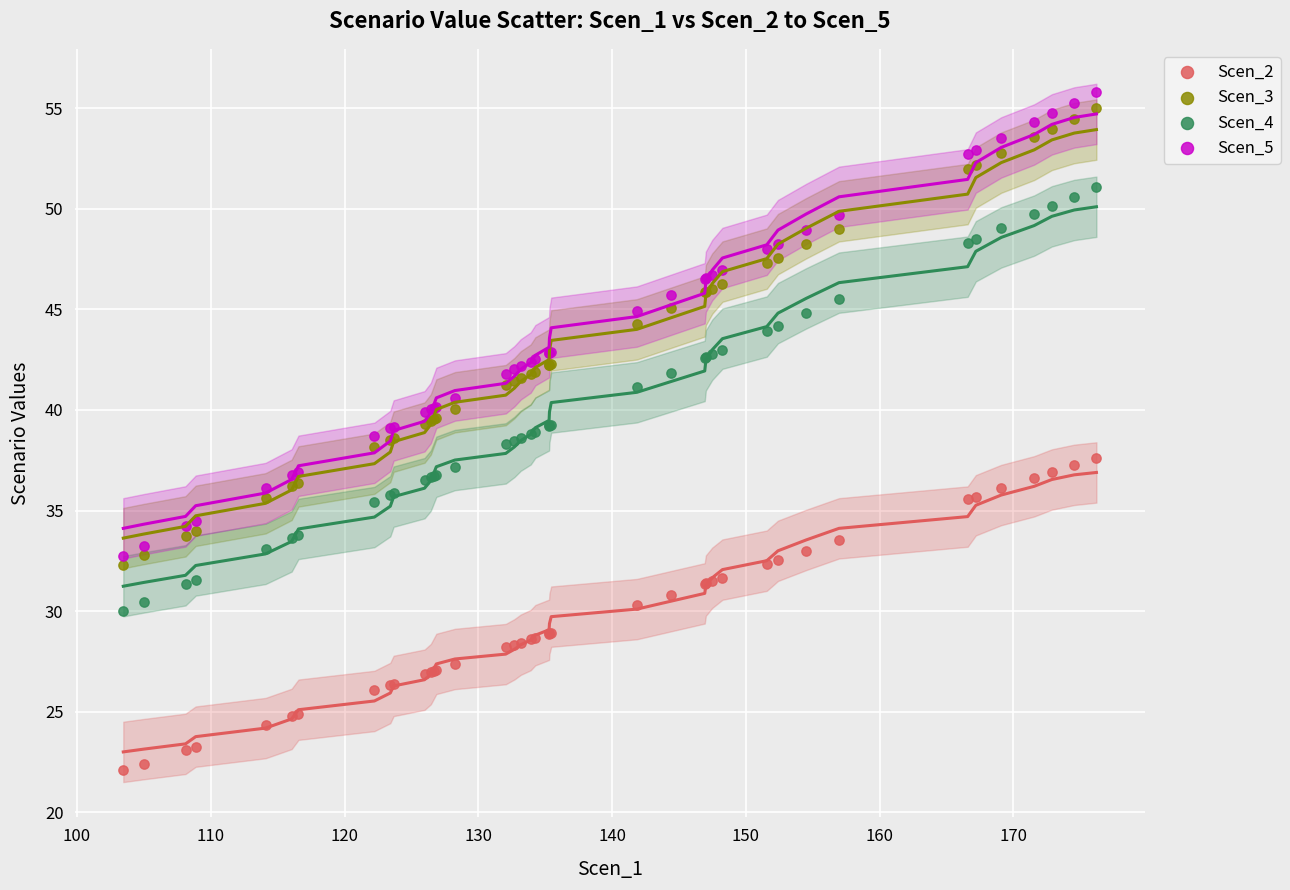

Which series has the largest Y range (max minus min)?

Scen_5